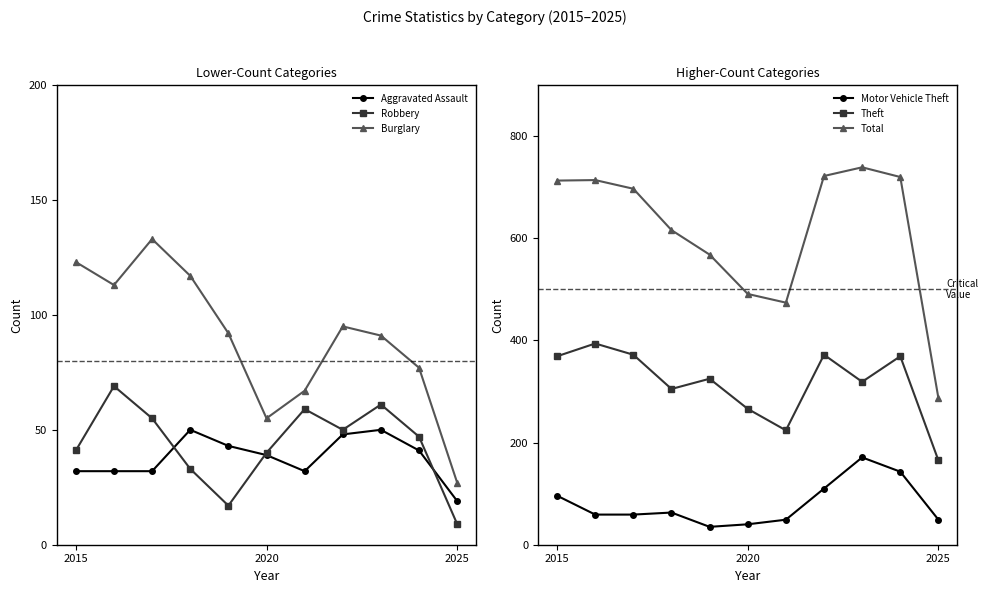

Where does the Theft series first go above 325?

2015